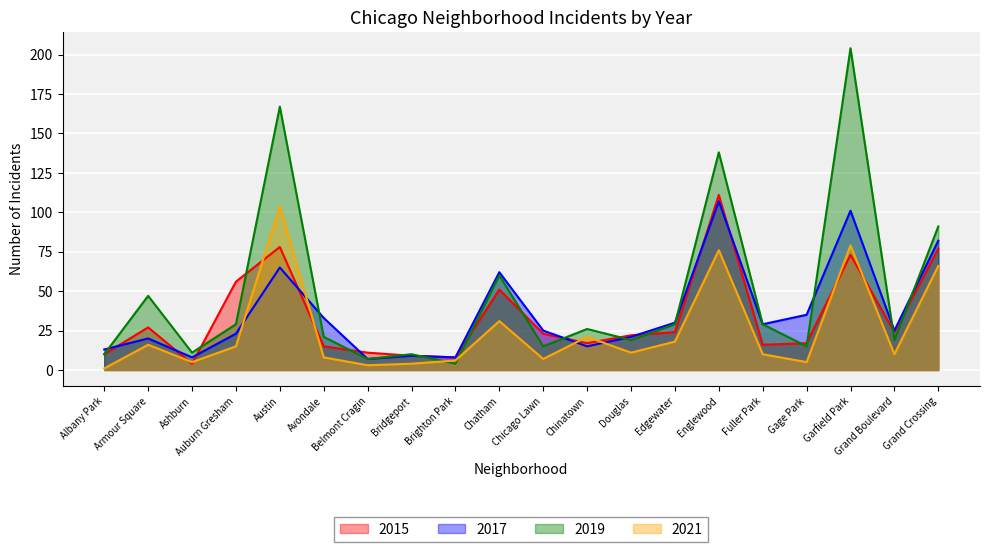

Reading left to right, what are all the values shown in this chart?

2015: 10	27	4	56	78	15	11	9	8	51	23	17	22	24	111	16	17	73	24	77
2017: 13	20	8	23	65	33	7	9	8	62	25	15	21	30	107	29	35	101	25	82
2019: 10	47	11	29	167	21	7	10	4	60	15	26	19	29	138	29	15	204	19	91
2021: 1	16	5	15	104	8	3	4	6	31	7	21	11	18	76	10	5	79	10	66